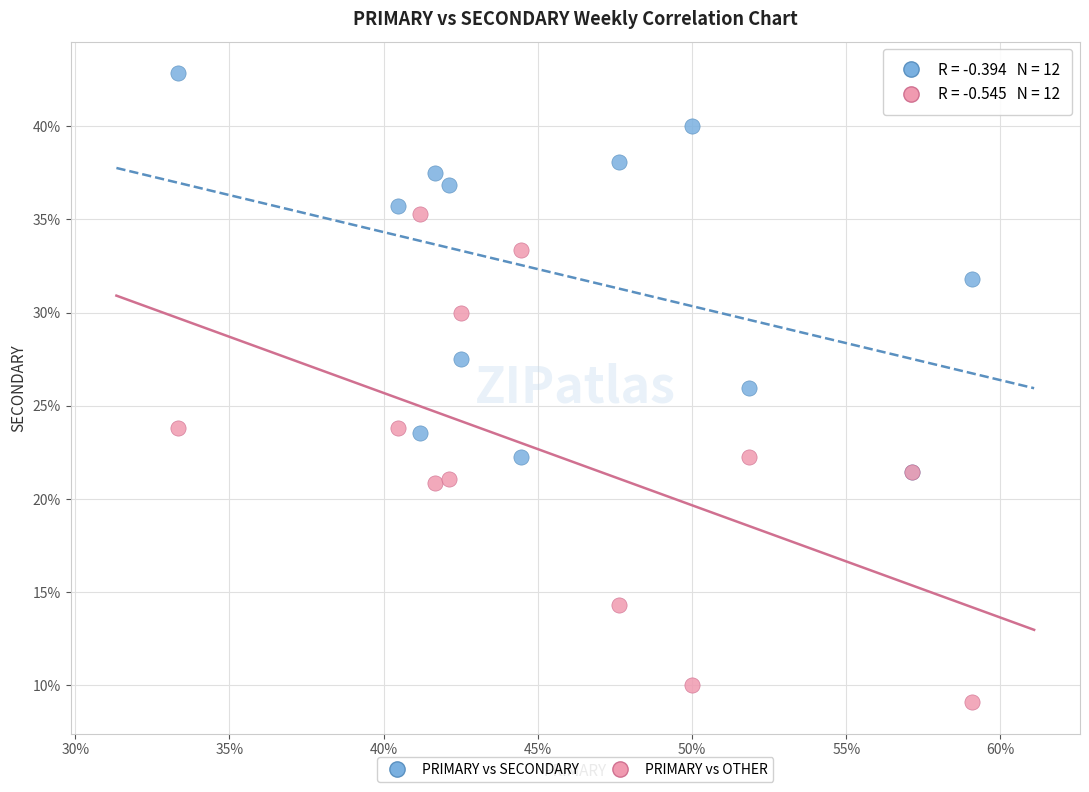

What are all the series names shown in the legend?

PRIMARY vs SECONDARY, PRIMARY vs OTHER